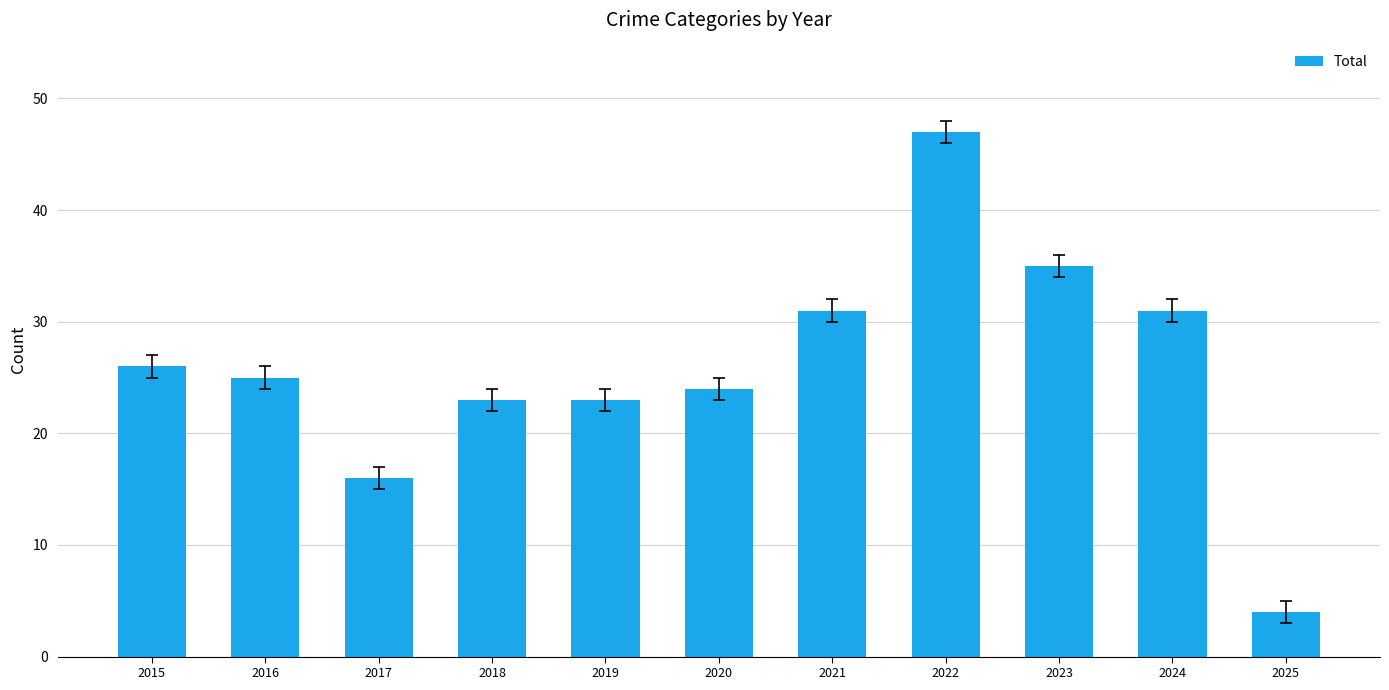

Are the bars horizontal?

No